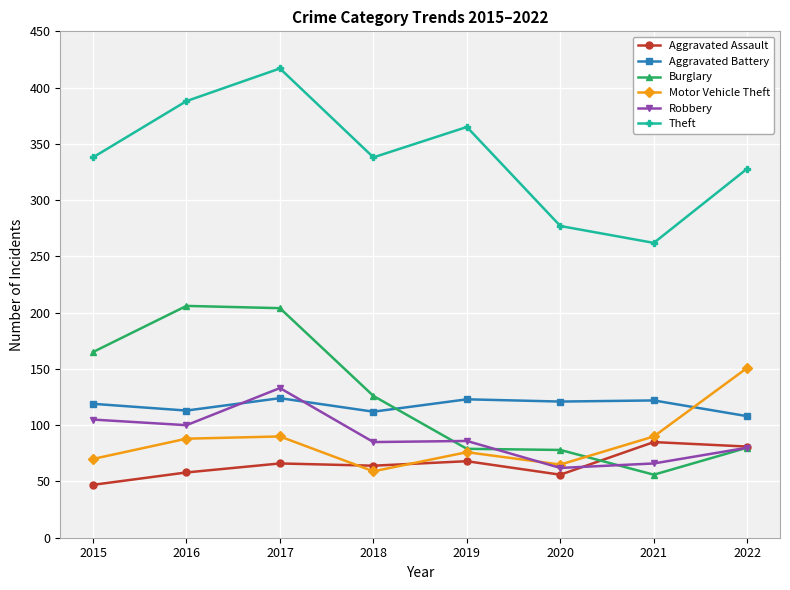

What is the sum of all Robbery values?

717